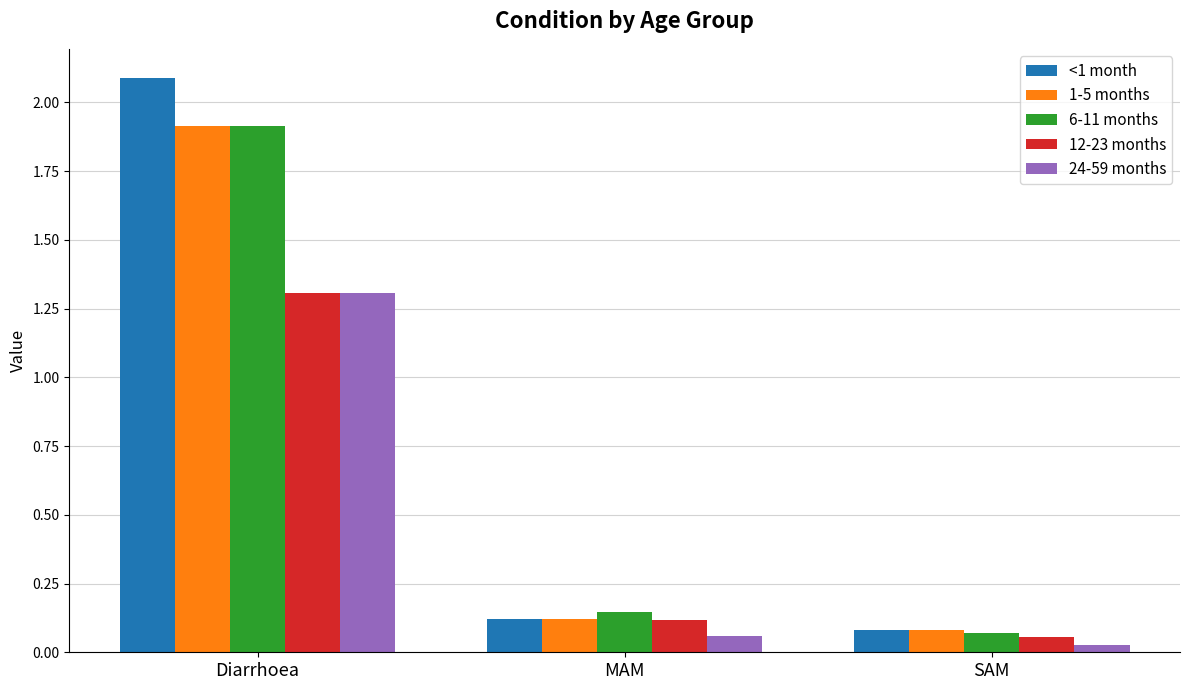

What is the label of the 3rd bar from the right?

Diarrhoea